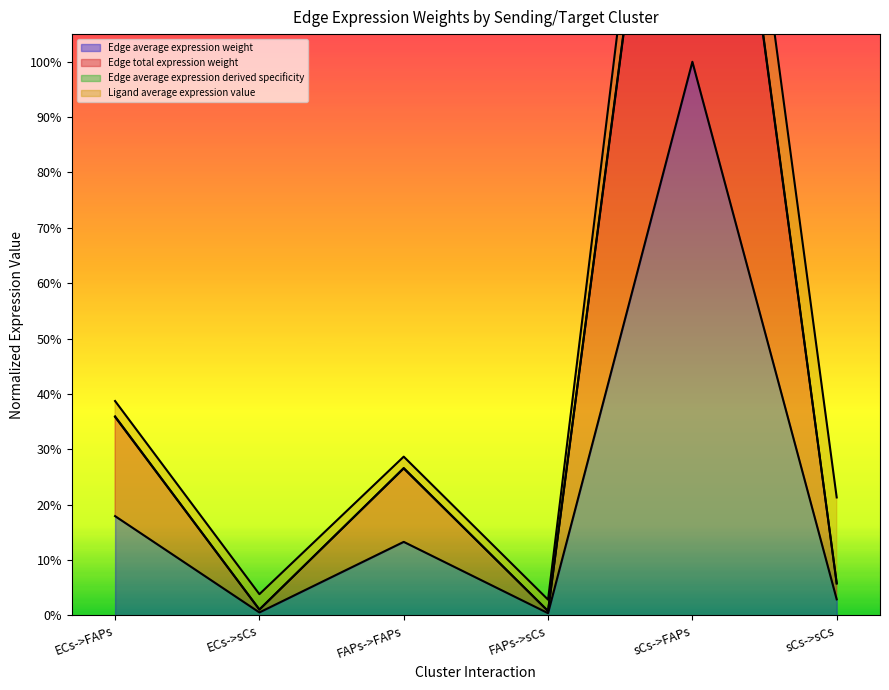

Which has a higher value, FAPs->FAPs or ECs->FAPs?

ECs->FAPs